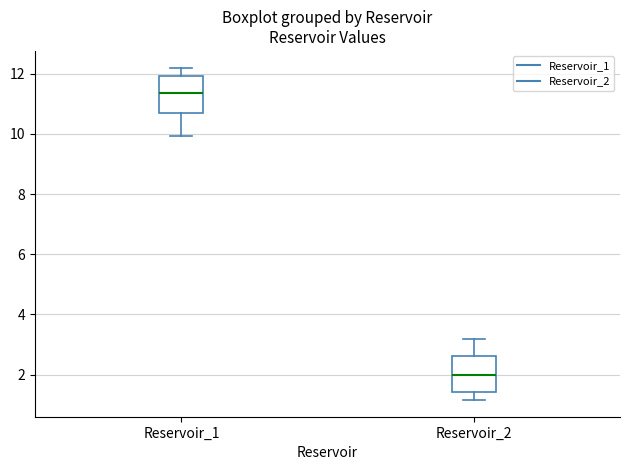

Reading left to right, transcribe this box plot: for each box, give where its median line is, the range the box spans, and where its two whiskers end, as read against the y-axis. The values are not printed on the chart, so give them approximately, as read against the axis.

Reservoir_1: median 11.4, box 10.6 to 12.0, whiskers 10.0 to 12.2
Reservoir_2: median 2.0, box 1.4 to 2.6, whiskers 1.2 to 3.2